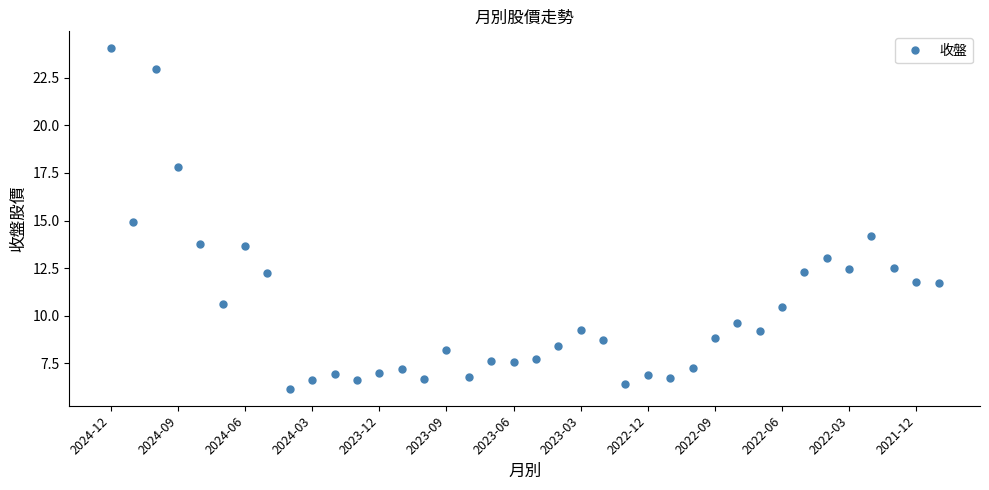

How many distinct data groups are displayed?

1